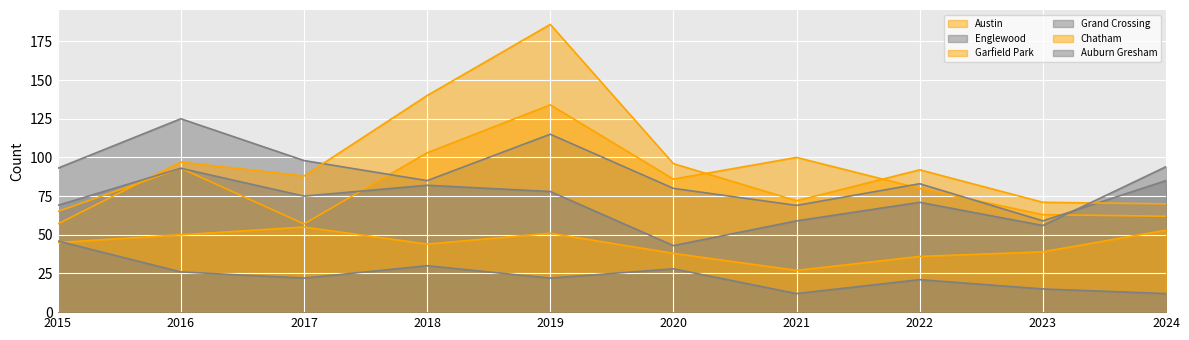

At how many categories does at least one series exceed 132?

2